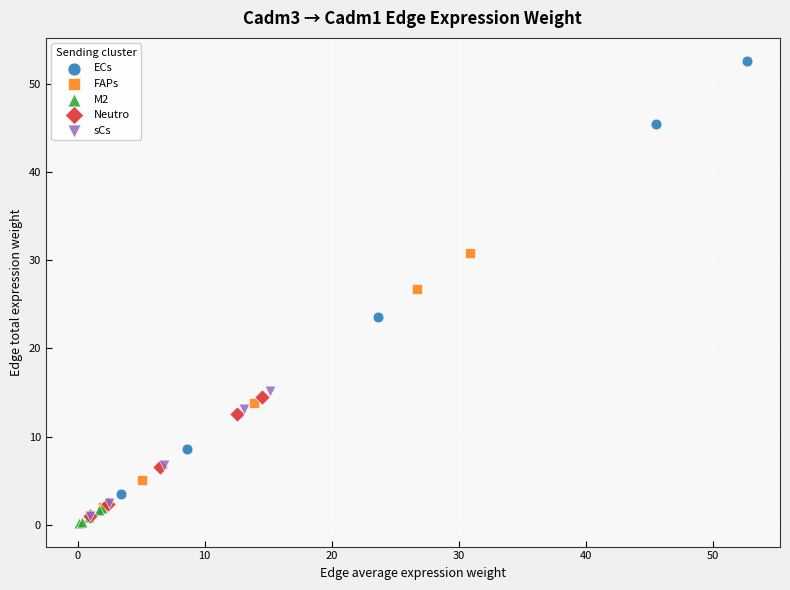

Which series contains the highest Y value?

ECs